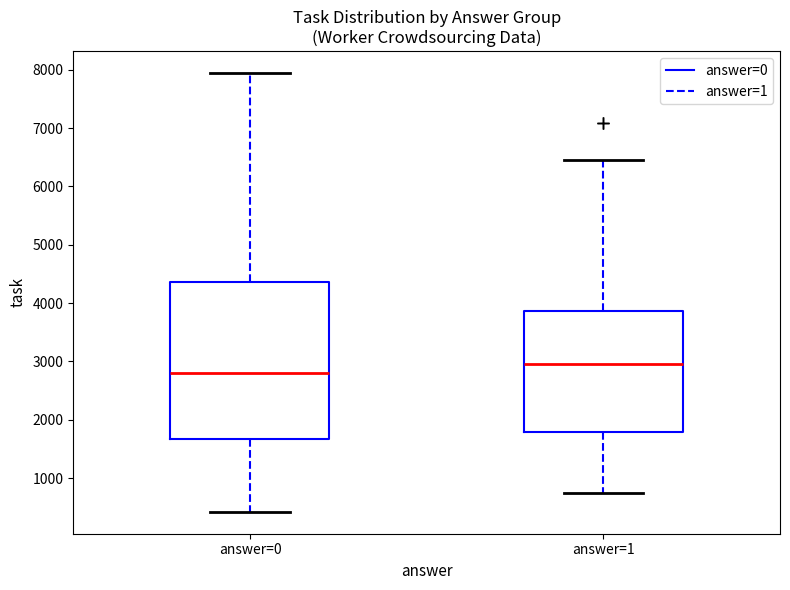

Which box's median line is the highest?

answer=1